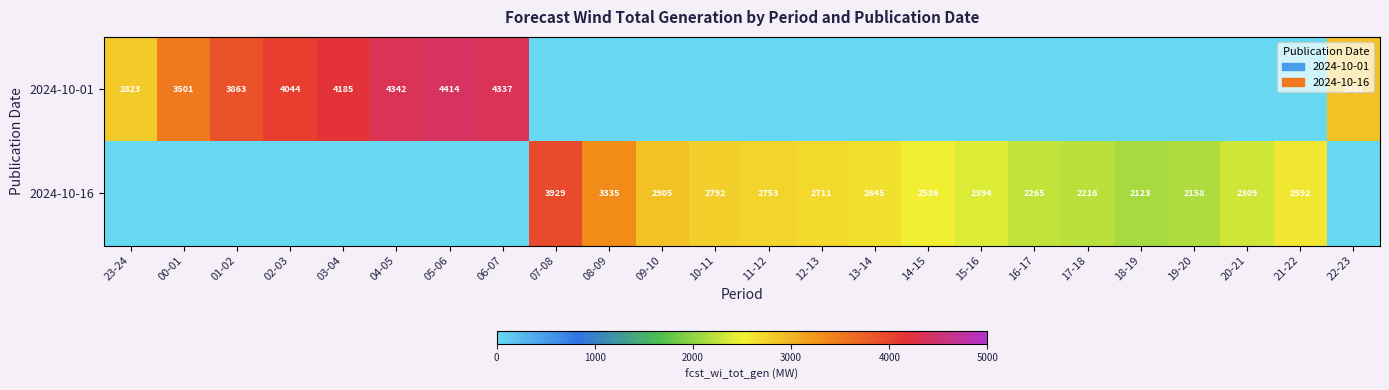

Between 04-05 and 15-16, which is larger?

04-05